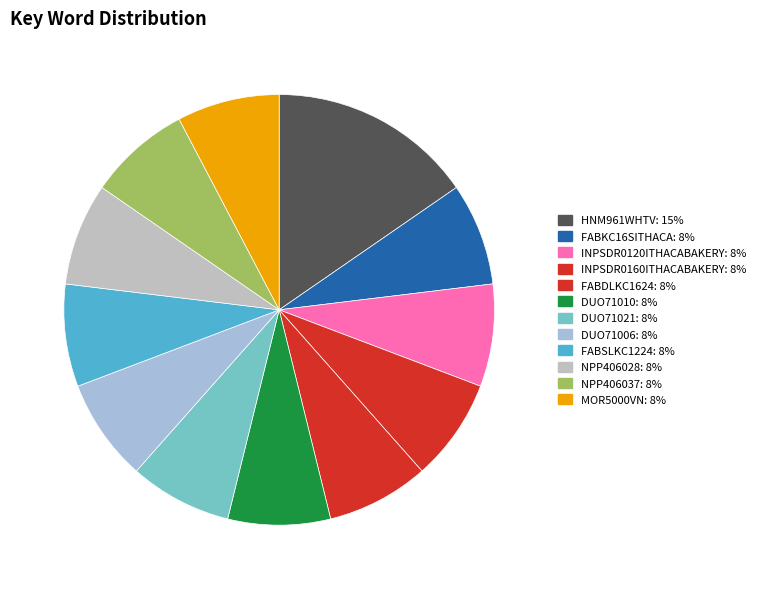

Rank the categories by value from lowest to highest.

FABKC16SITHACA, INPSDR0120ITHACABAKERY, INPSDR0160ITHACABAKERY, FABDLKC1624, DUO71010, DUO71021, DUO71006, FABSLKC1224, NPP406028, NPP406037, MOR5000VN, HNM961WHTV